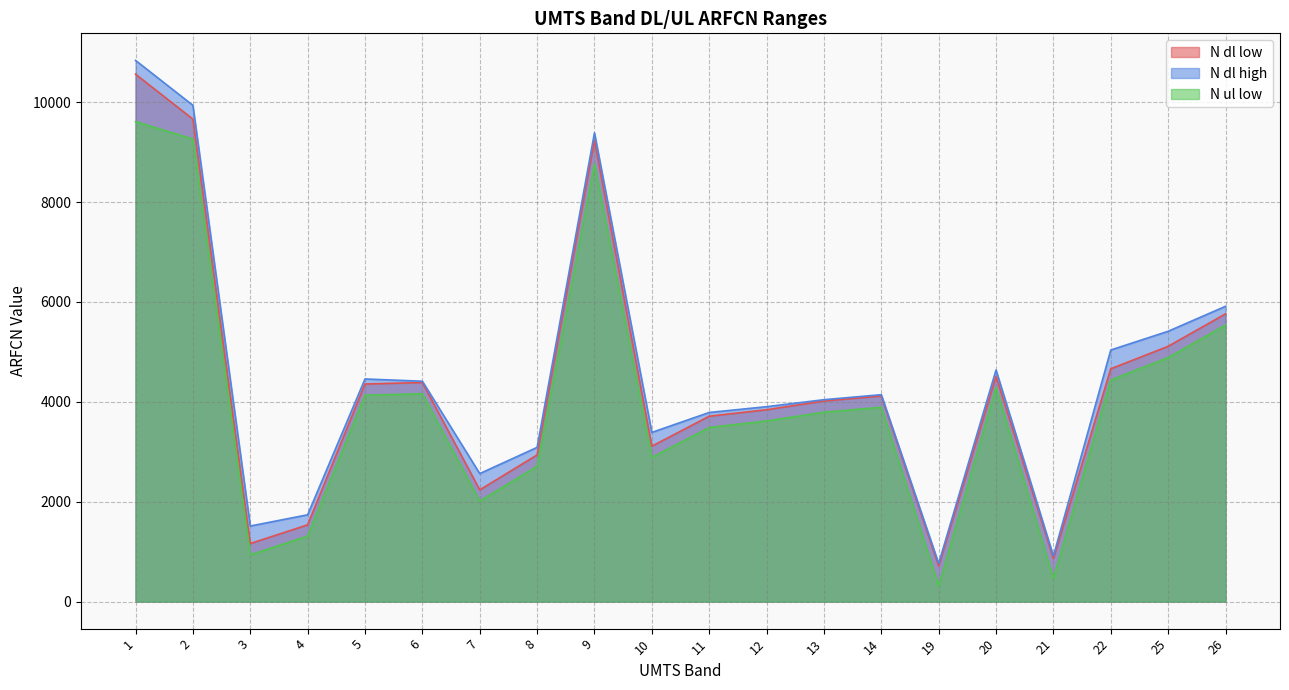

What is the difference between the highest and lowest values at 20?

351